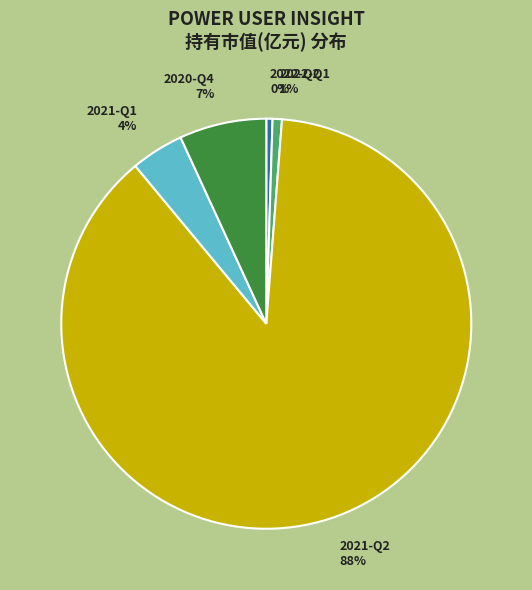

To the nearest percent, what percentage of the pie is 2021-Q1?

4%